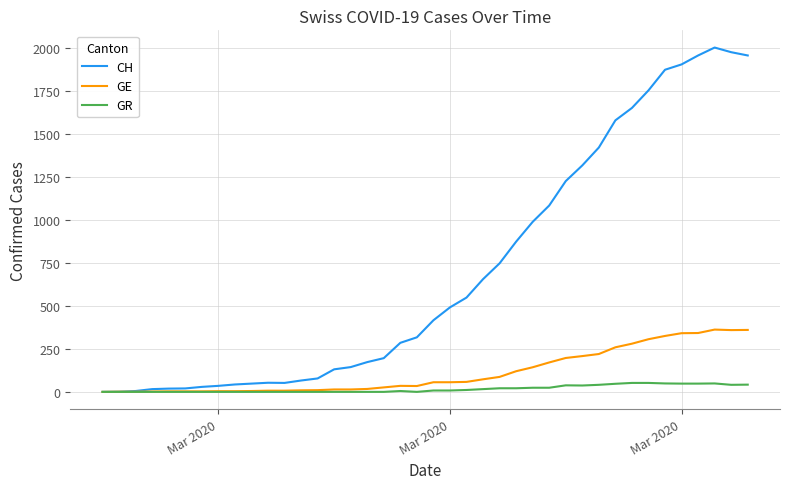

Which series has the widest spread of values?

CH